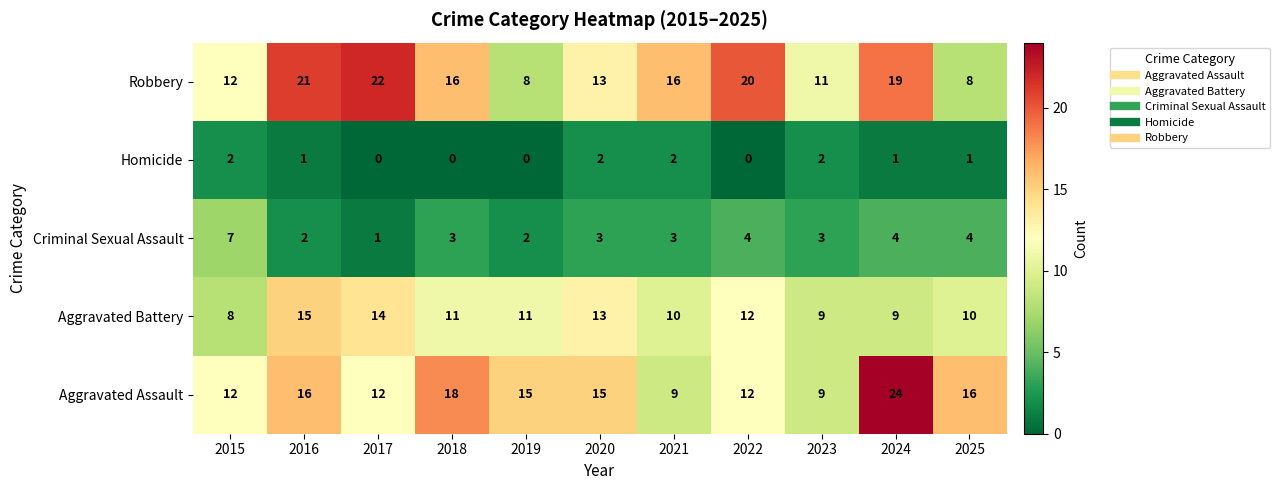

At how many categories does at least one series exceed 10?

11